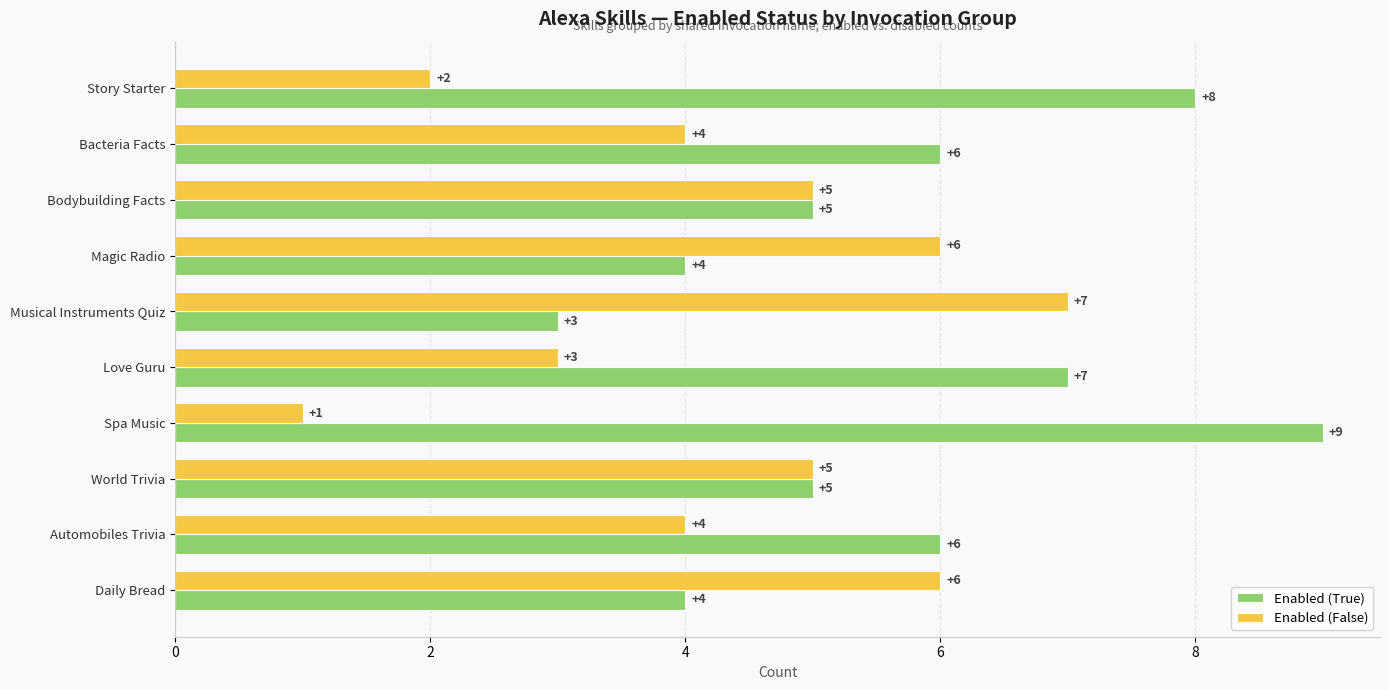

Which series has the largest total across all categories?

Enabled (True)